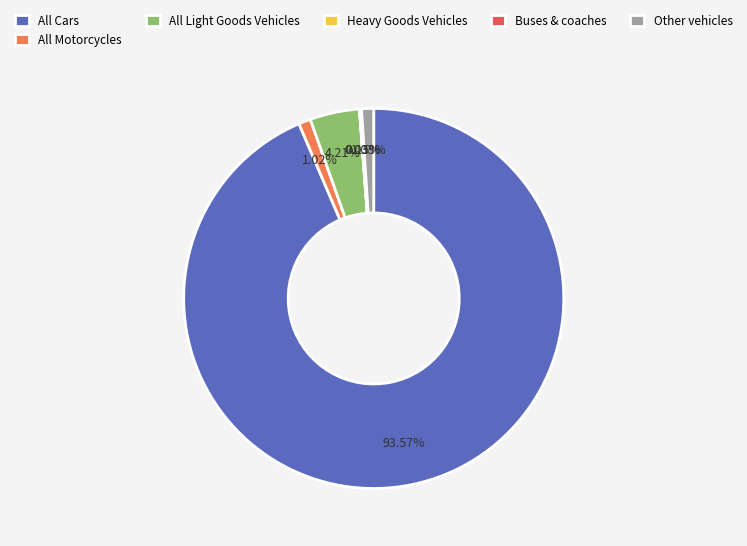

Approximately how many times larger is the value at All Light Goods Vehicles compared to Other vehicles?

4.1